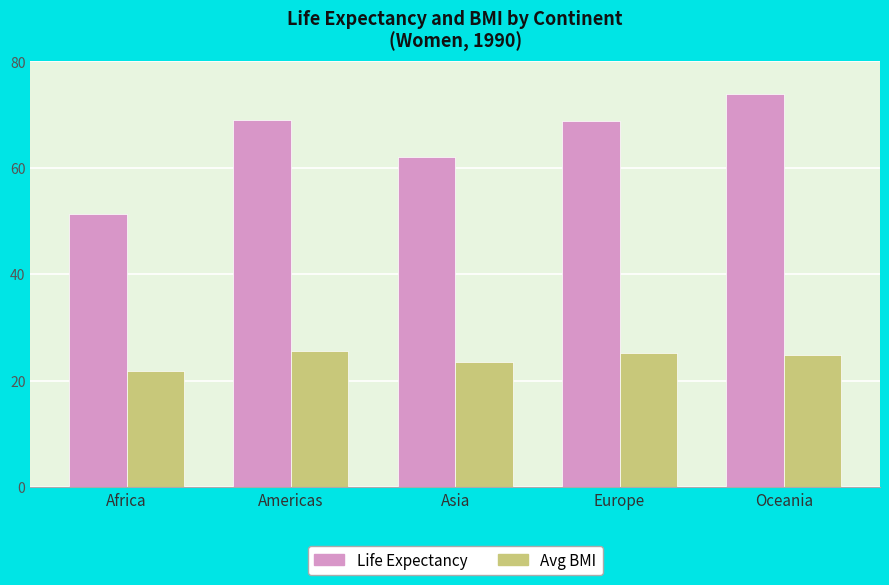

Is the value of Avg BMI at Americas greater than the value of Life Expectancy at Oceania?

No